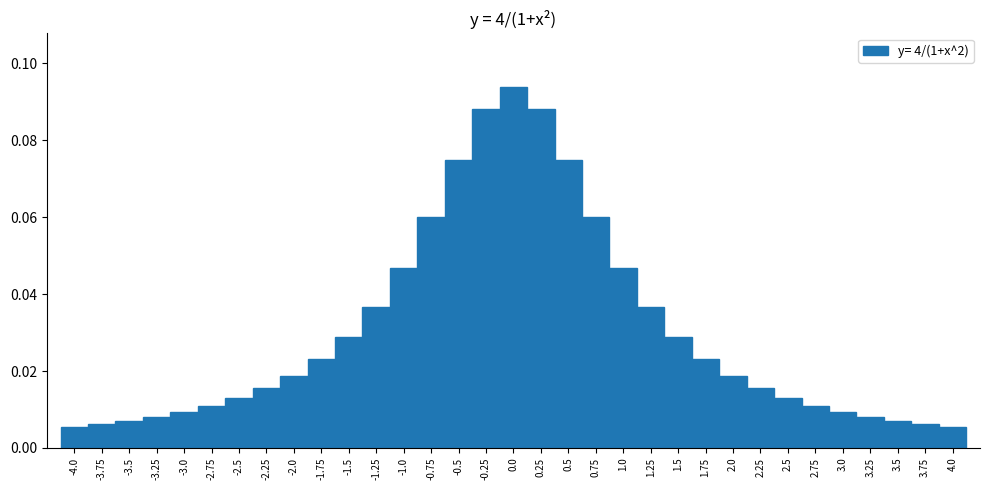

Over which range of the x-axis is the bar tallest?

-0.125 to 0.125